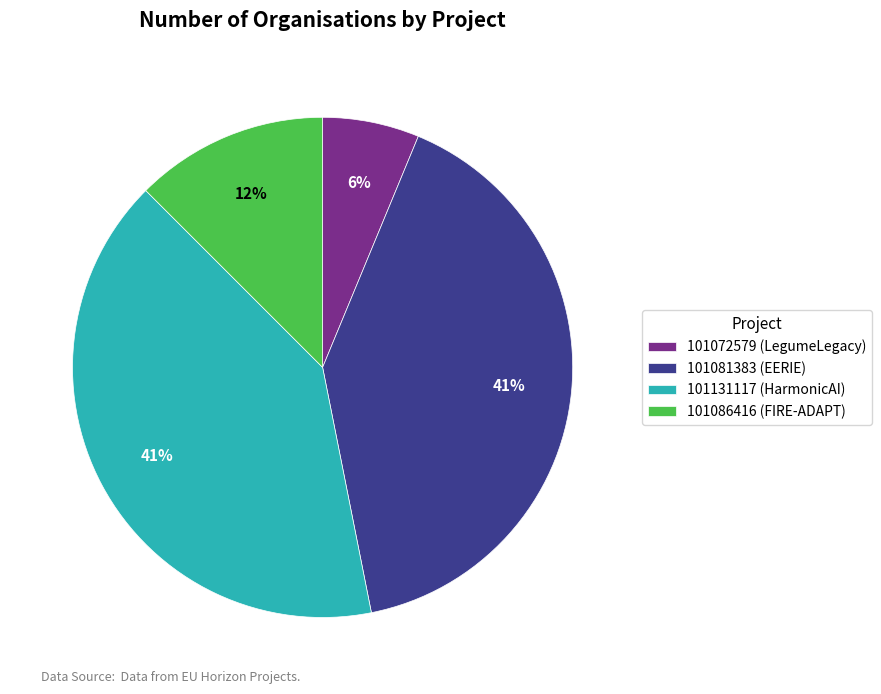

Is there any slice that represents more than half of the pie?

No